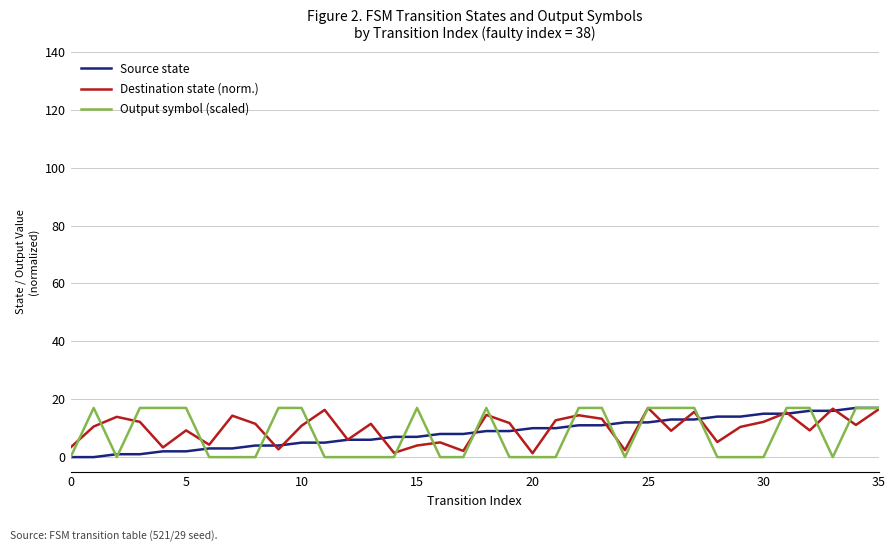

What is the greatest value displayed?

17.0